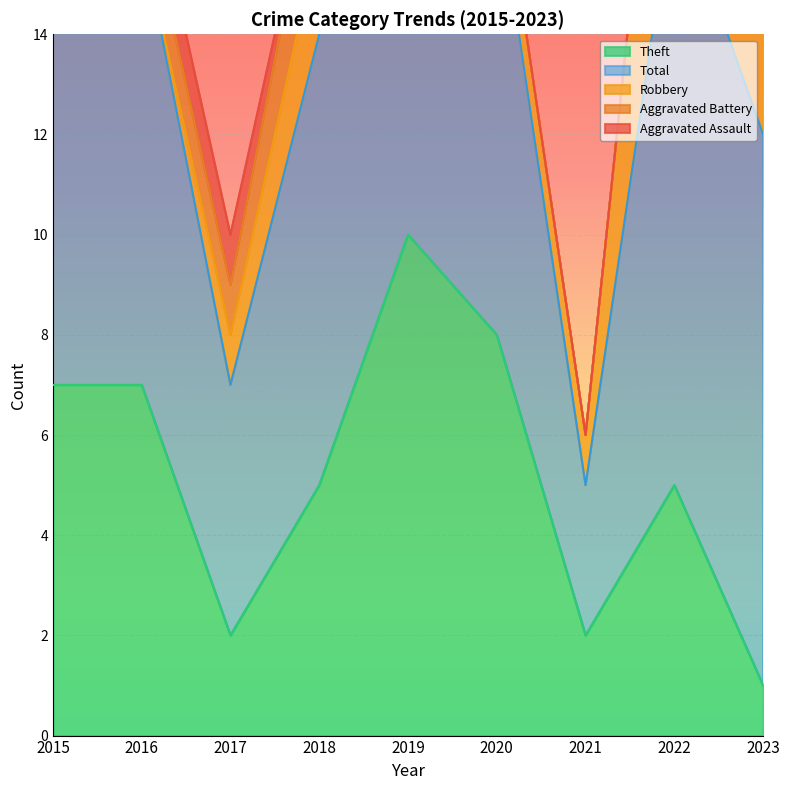

True or false: Aggravated Battery has a value of 0 at 2019.

True